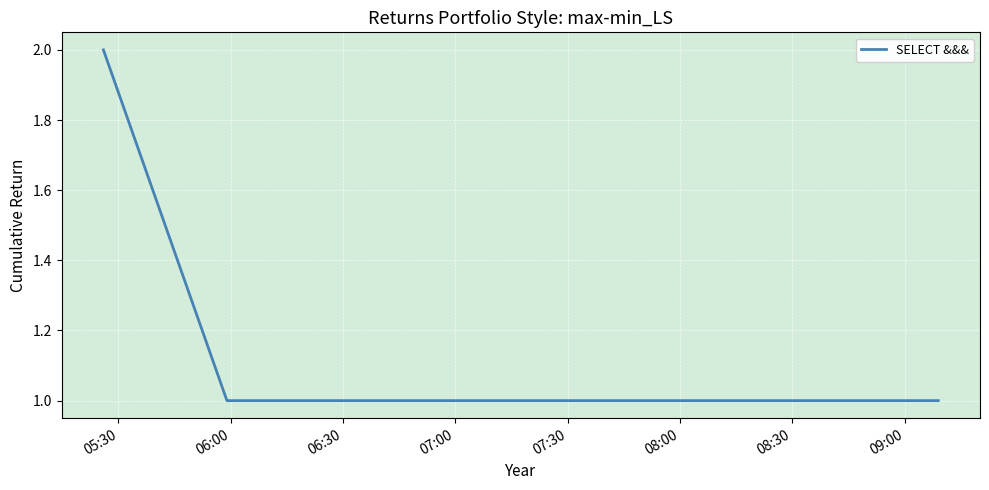

What is the sum of all values?

7